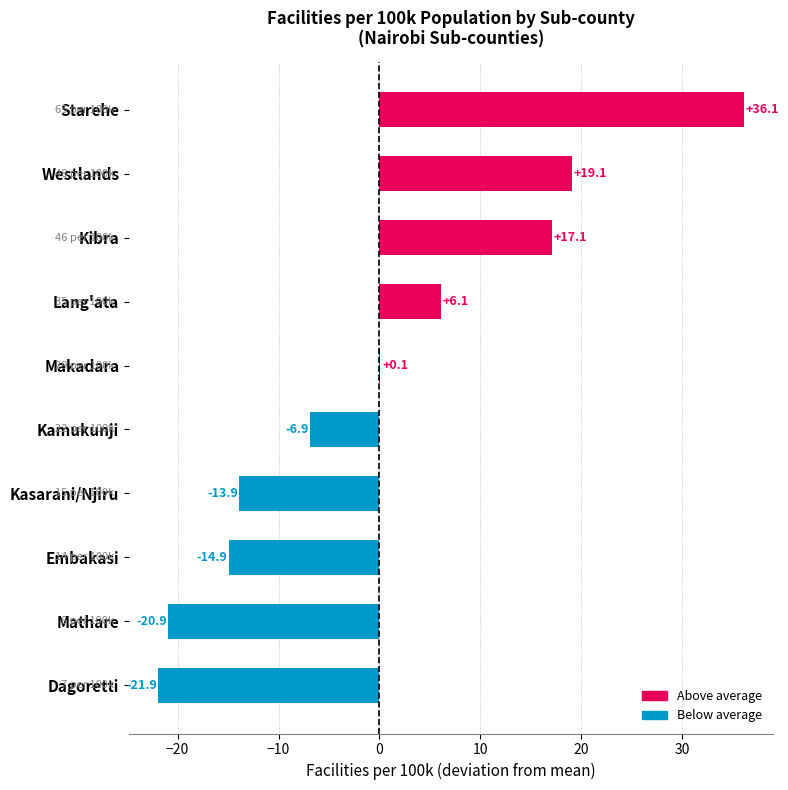

Where is the data nearest to the value 7?

Lang'ata